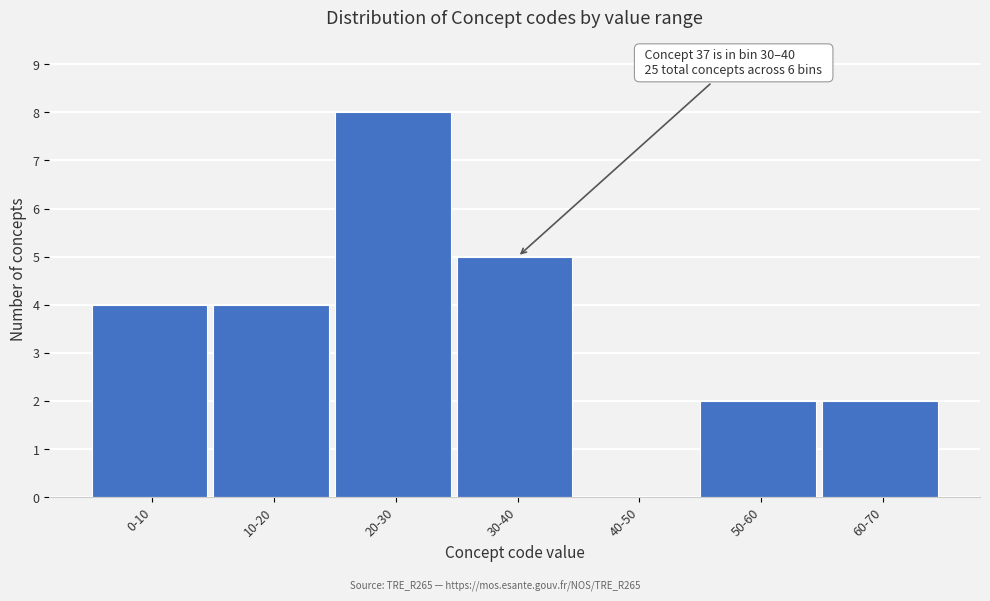

Reading right to left, transcribe all the data shown in this chart.

60-70=2	50-60=2	40-50=0	30-40=5	20-30=8	10-20=4	0-10=4